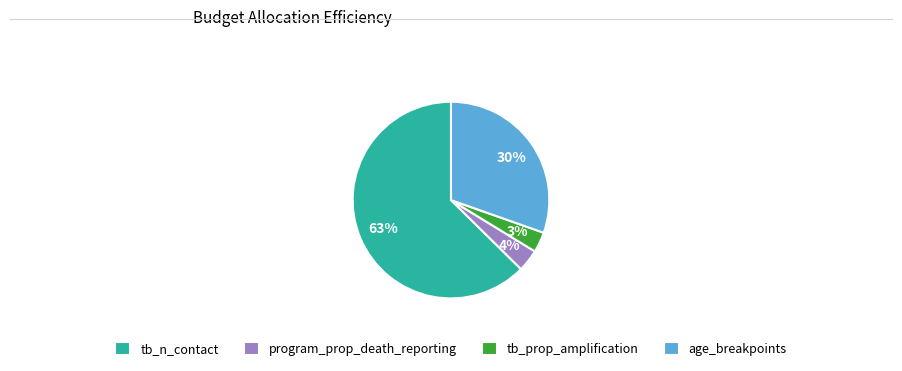

Combined, do tb_prop_amplification and program_prop_death_reporting account for over 50%?

No